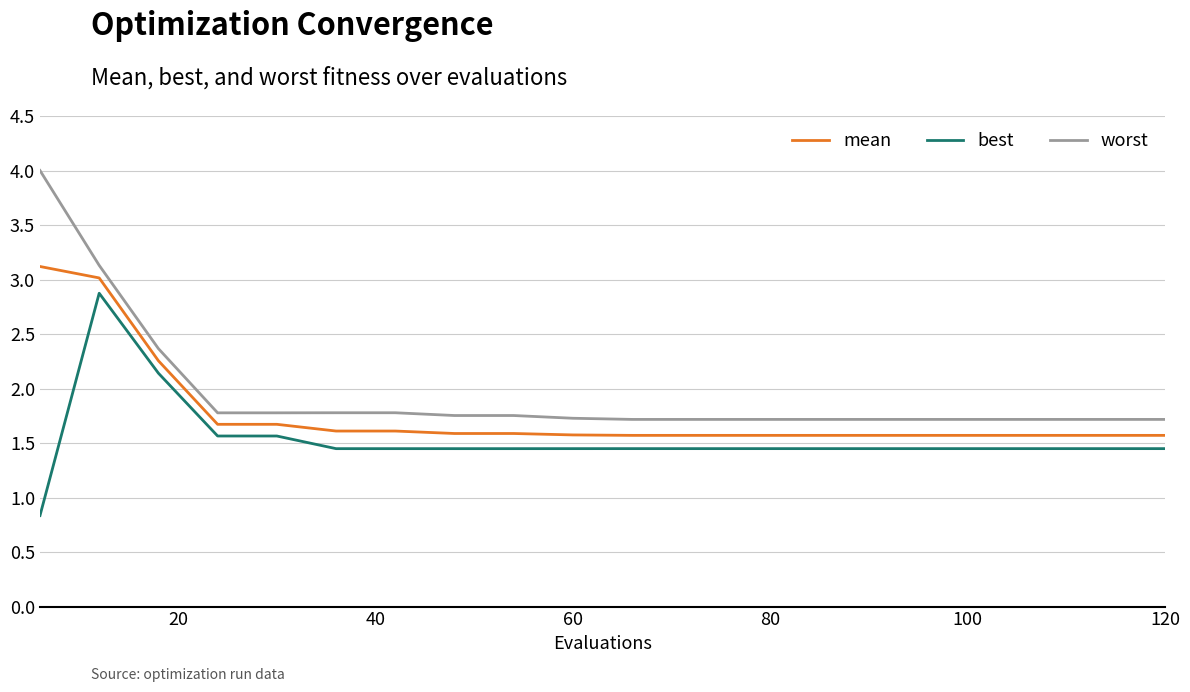

Does the chart display data point markers on the line(s)?

No